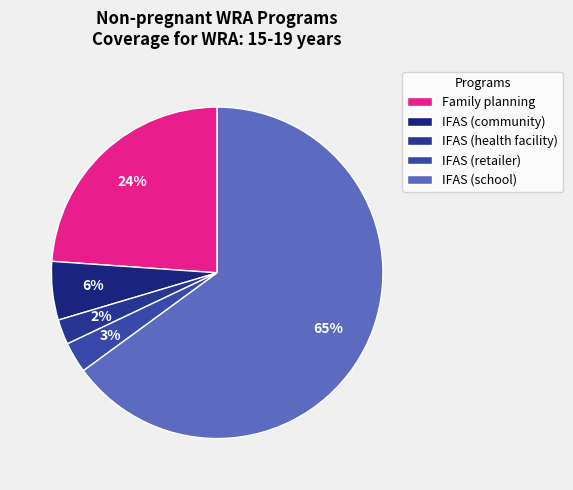

How many segments does this pie chart have?

5